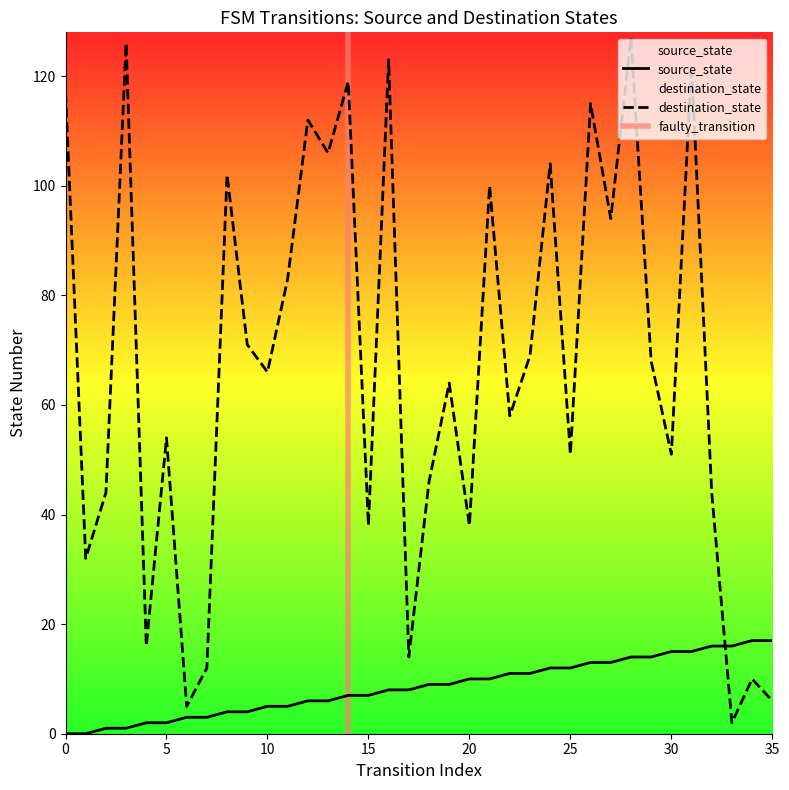

Is it true that destination_state equals 13 at 34?

False